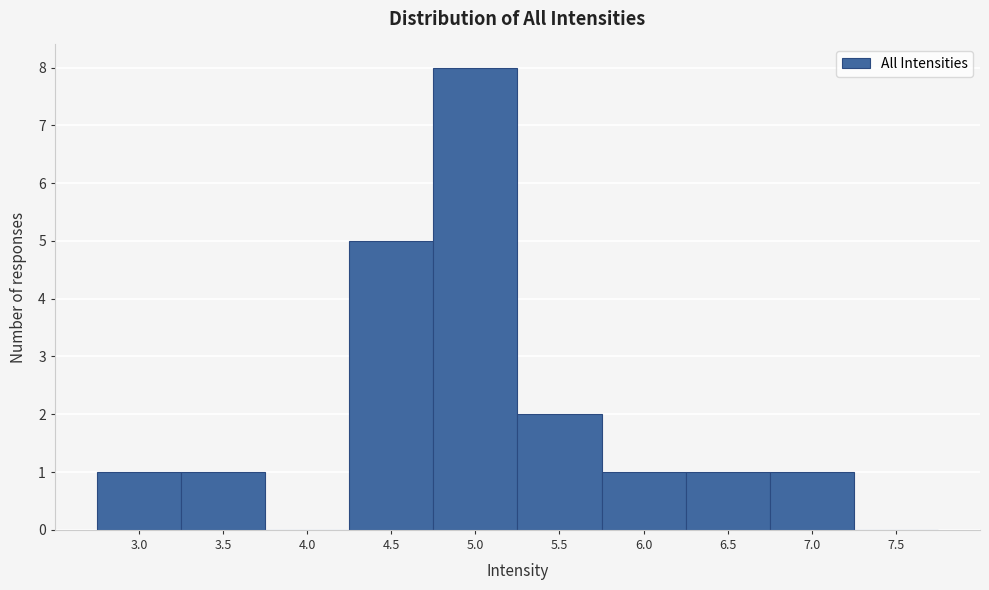

Reading left to right, extract all data points from this chart.

3.0=1	3.5=1	4.0=0	4.5=5	5.0=8	5.5=2	6.0=1	6.5=1	7.0=1	7.5=0